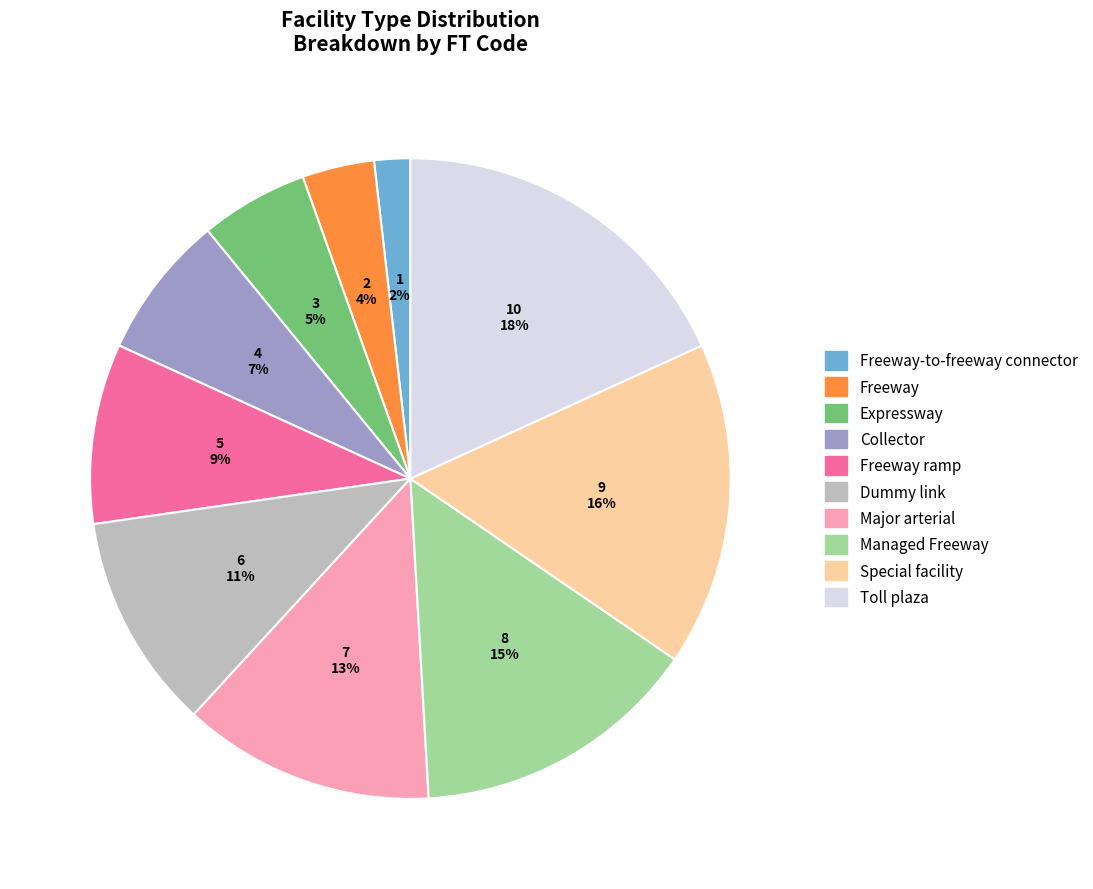

Is Freeway the majority of the pie?

No